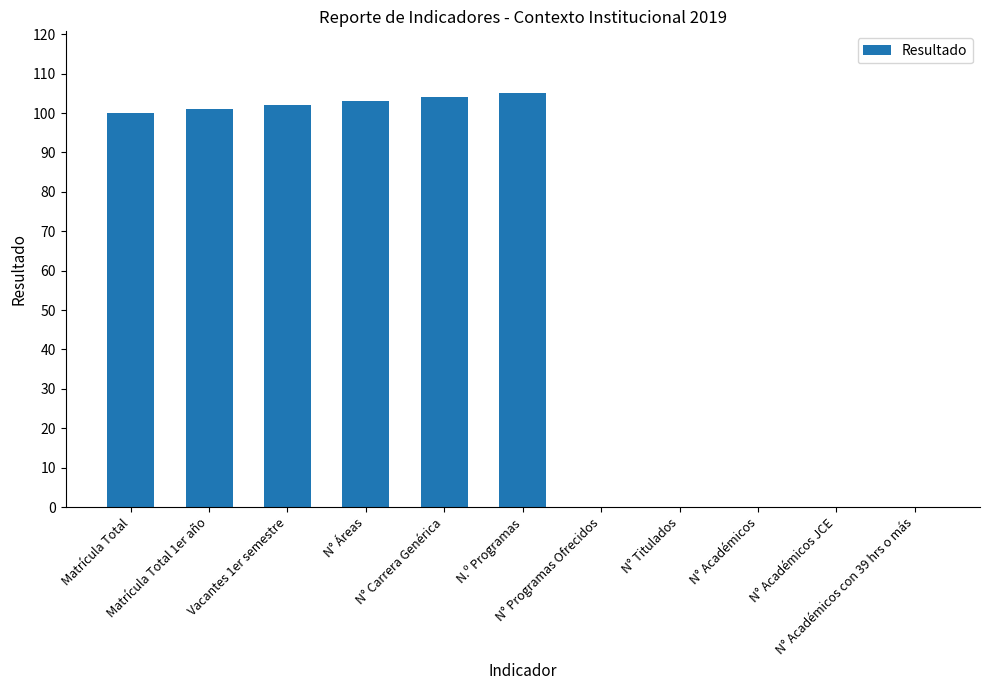

What is the greatest value displayed?

105